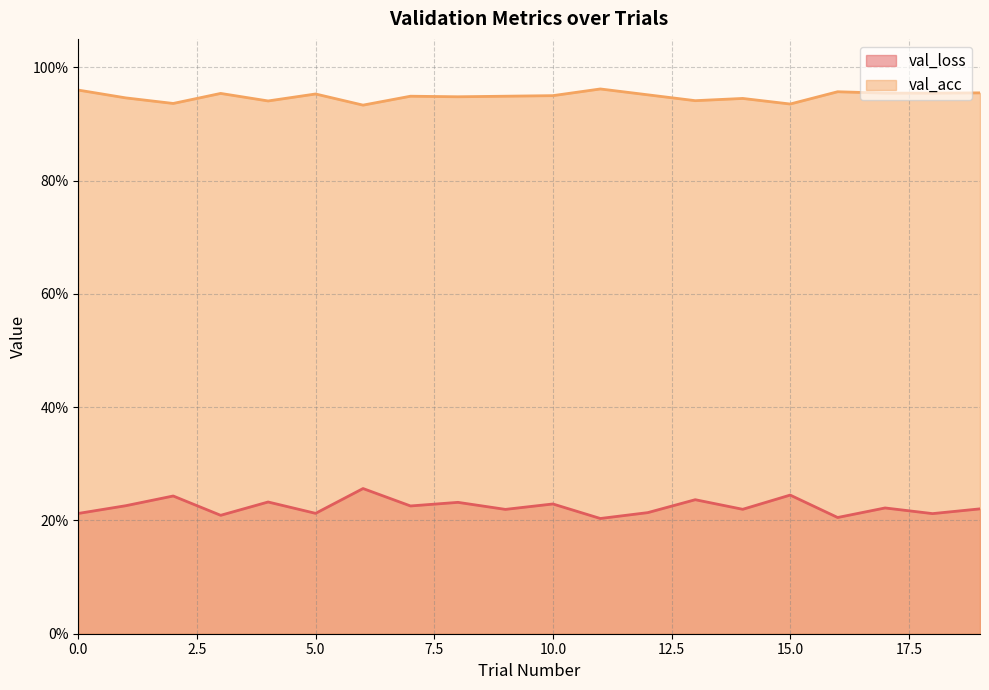

What is the label of the 15th point from the right?

5.0